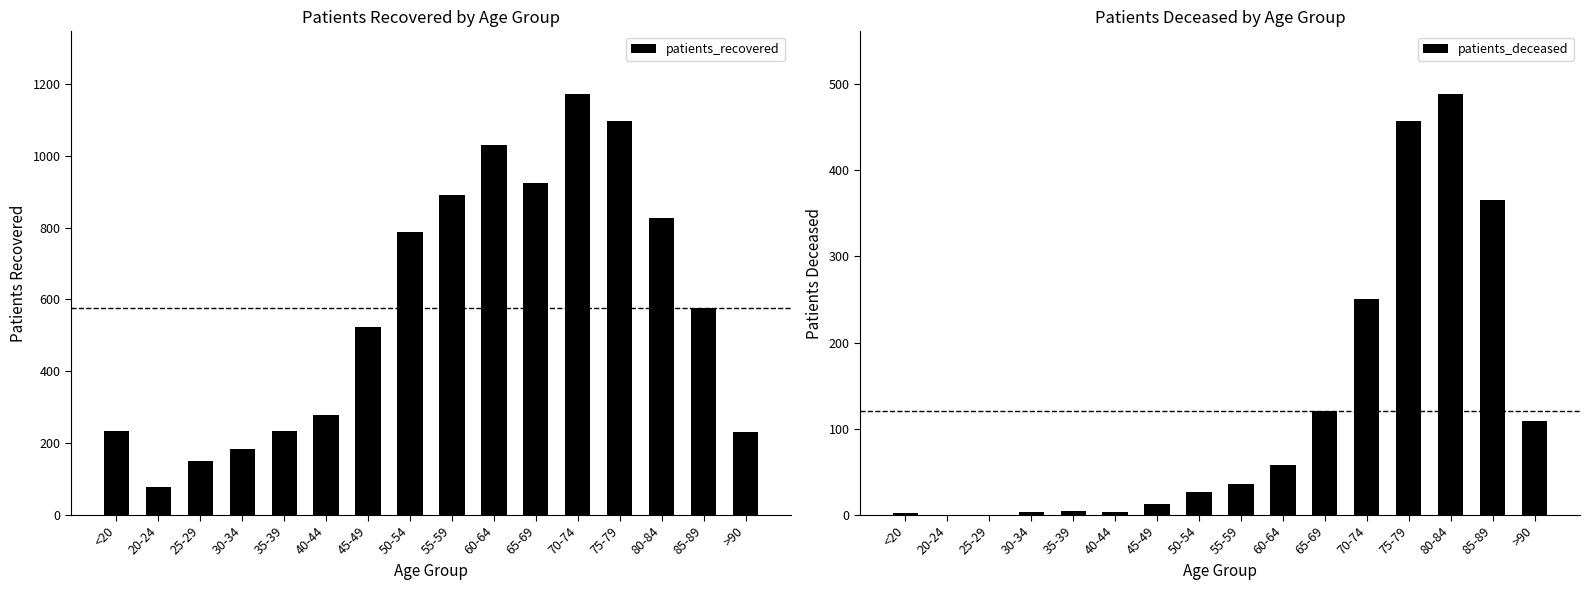

Rank the categories by patients_deceased value from highest to lowest.

80-84, 75-79, 85-89, 70-74, 65-69, >90, 60-64, 55-59, 50-54, 45-49, 35-39, 30-34, 40-44, <20, 20-24, 25-29